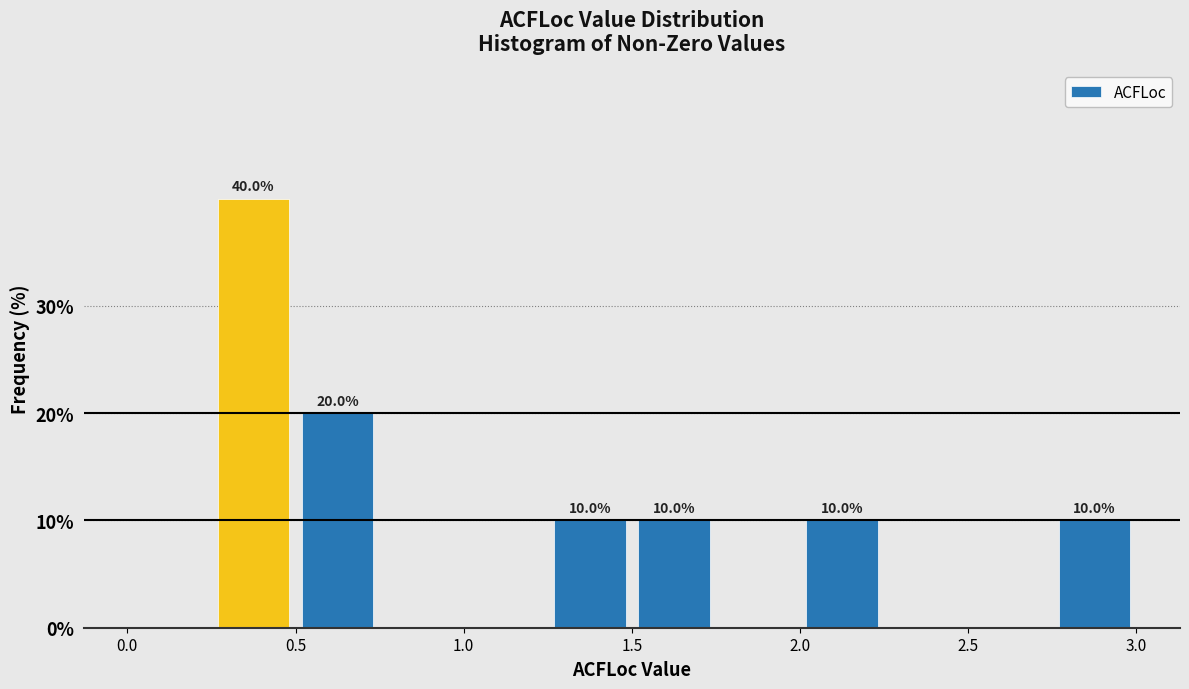

Over which range of the x-axis is the bar tallest?

0.25 to 0.50